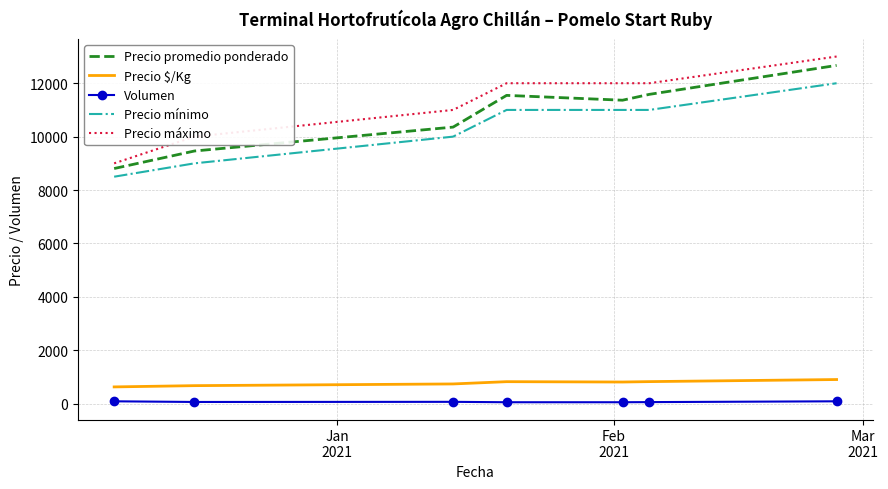

What is the greatest value displayed?

13000